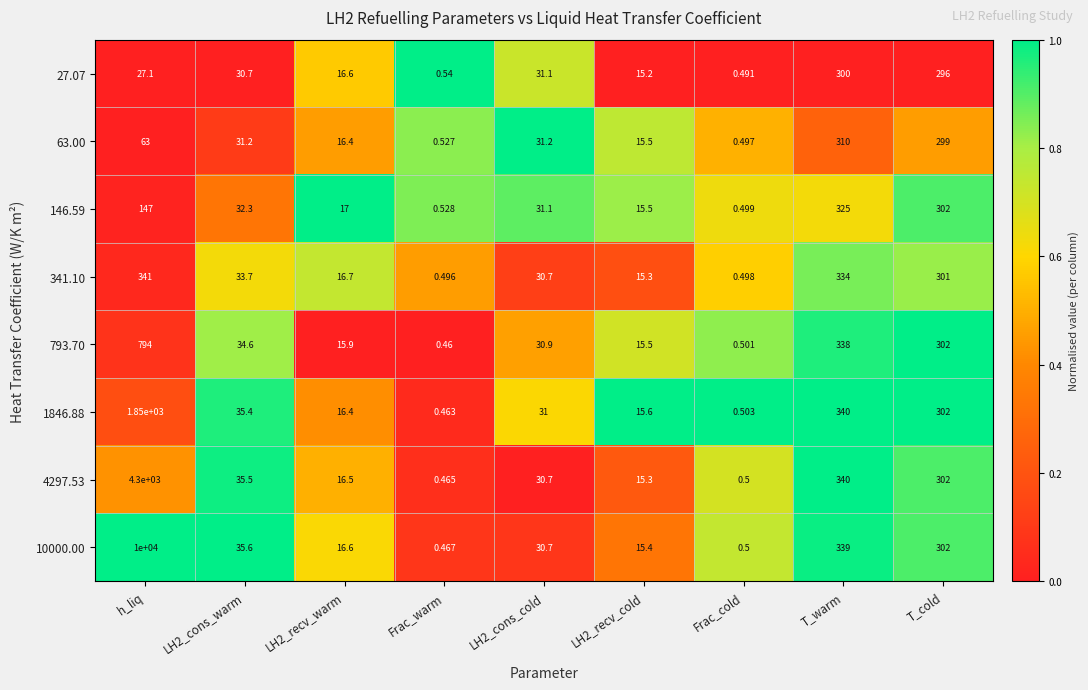

Is the value of 4297.53 at LH2_cons_warm greater than the value of 793.70 at T_warm?

No